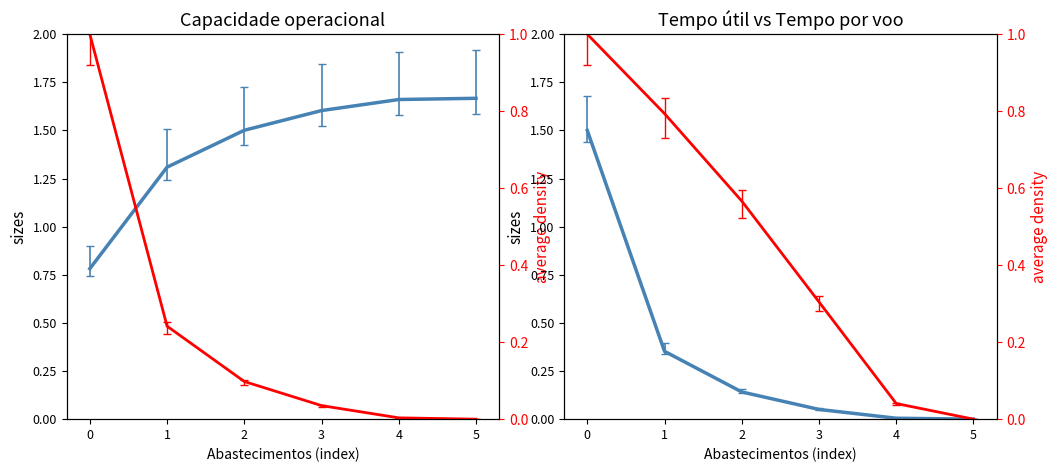

How many data points in Tempo util [h] are above 0?

5